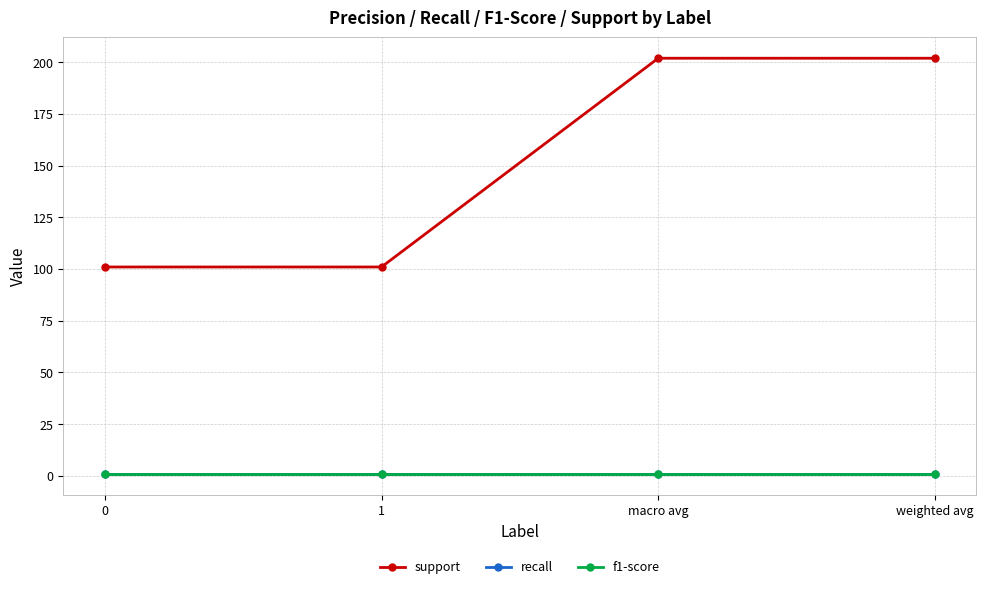

Is this an area chart (filled region under the line)?

No